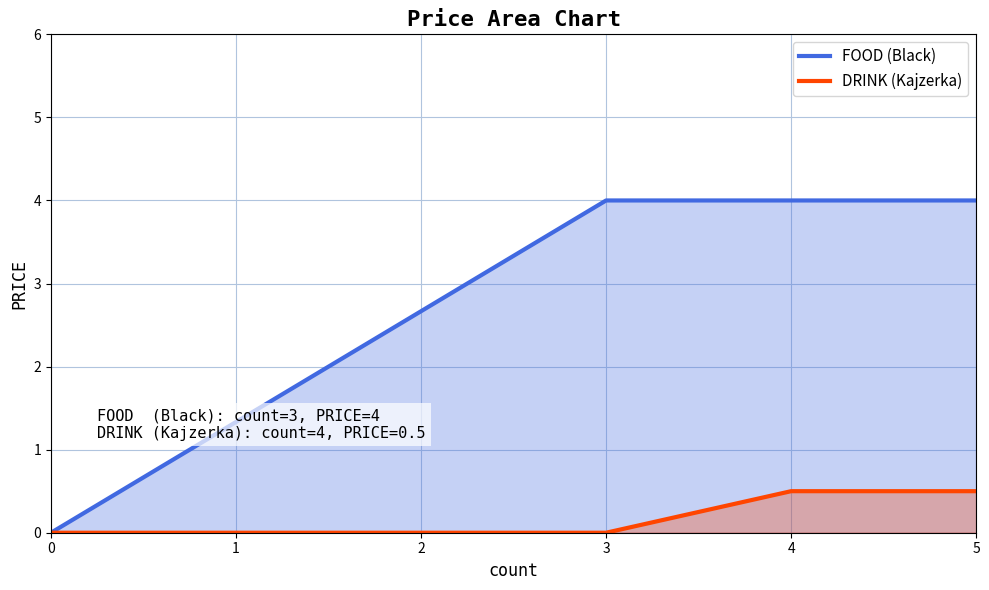

What is the difference between the maximum and minimum values in the DRINK (Kajzerka) series?

0.5